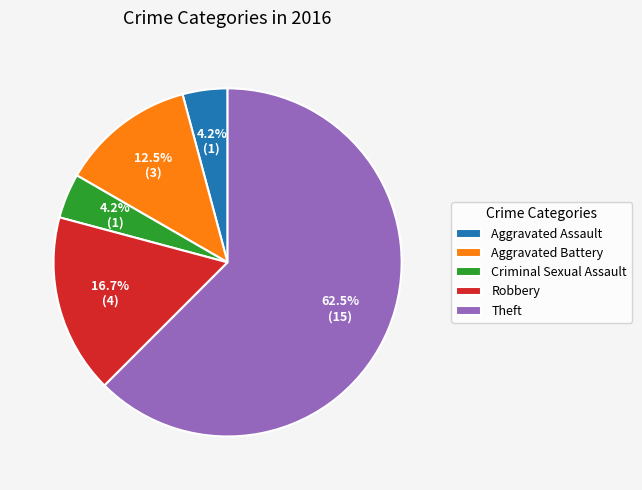

What is the largest slice in the pie chart?

Theft